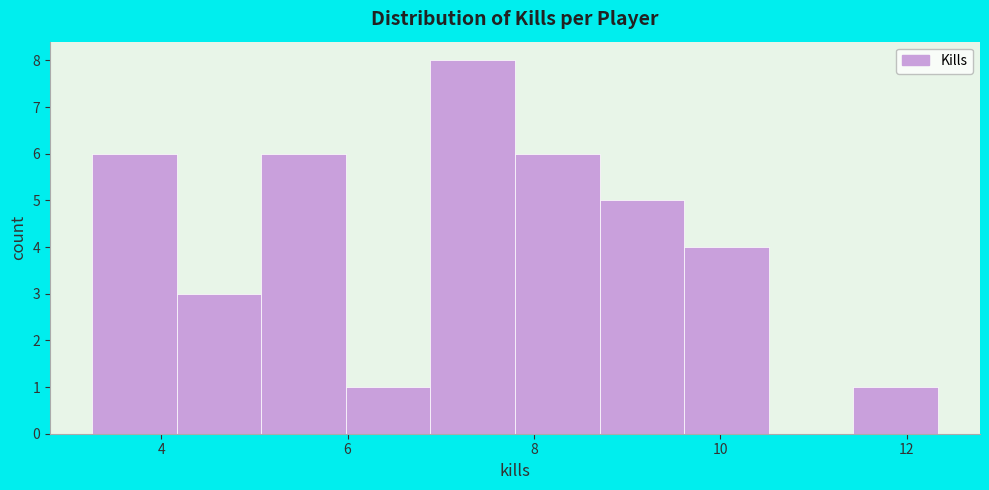

How tall is the bar that spans 8.8 to 9.6 on the x-axis? Neither the bar edges nor the heights are printed on the chart, so give them approximately, as read against the axes.

5